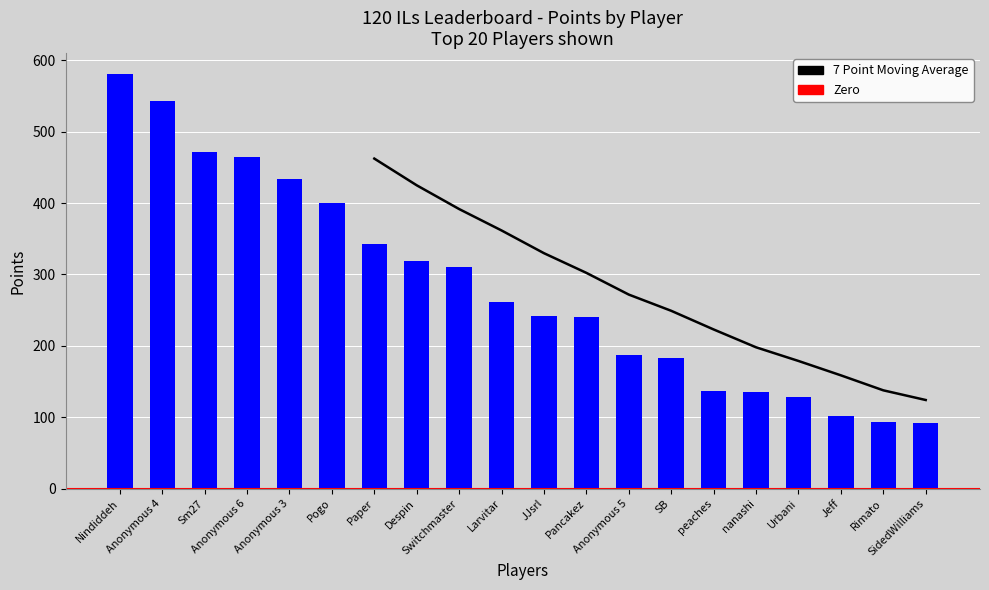

Which series has the largest range (max minus min)?

Points